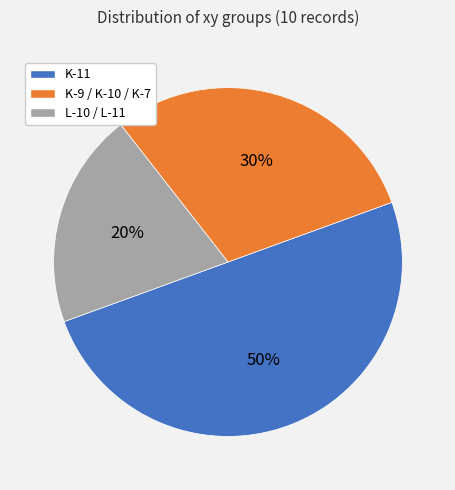

Which category has the smallest portion of the pie?

L-10 / L-11